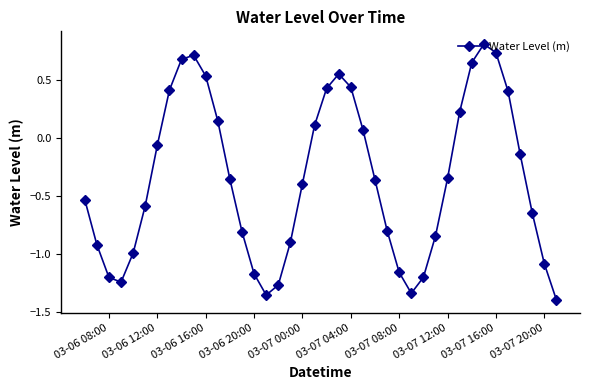

What is the value of the 5th point from the left?

-1.0